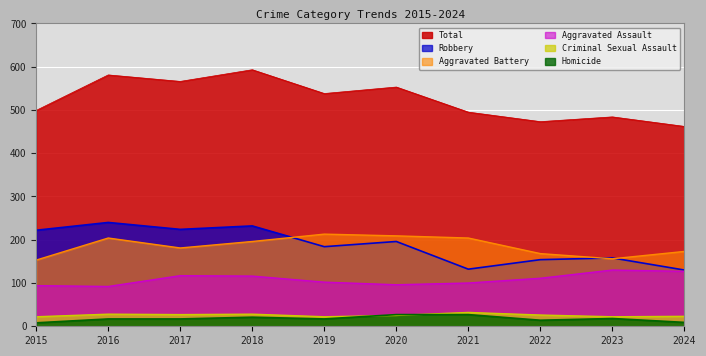

What is the minimum value shown in the chart?

8